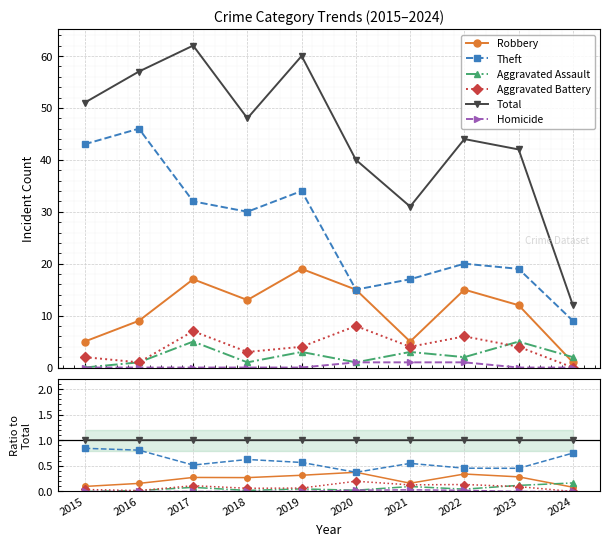

What is the value of the Aggravated Assault point at the 7th from the left?

0.1